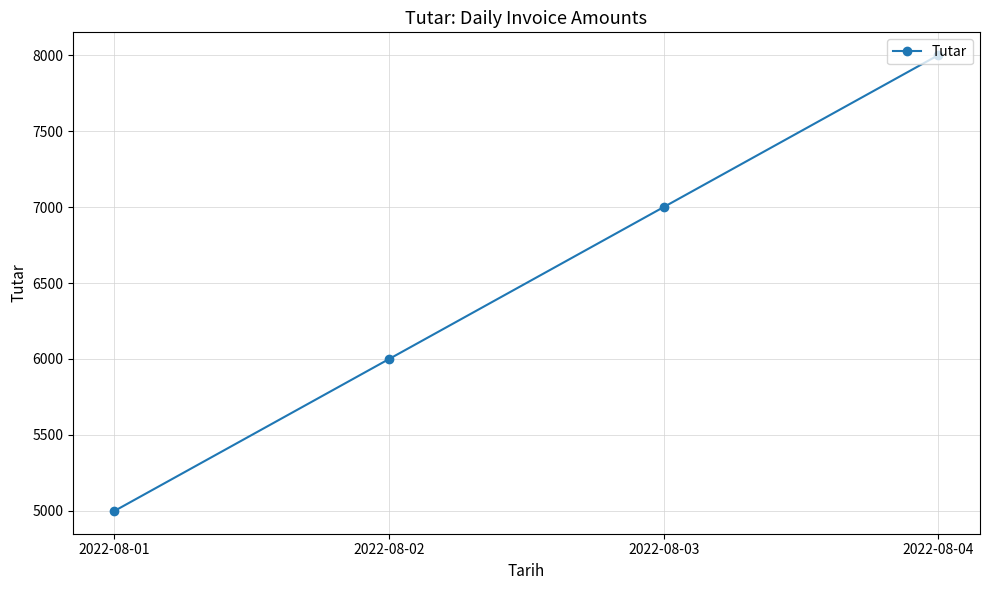

The chart shows a value of 6000 at 2022-08-02. True or false?

True